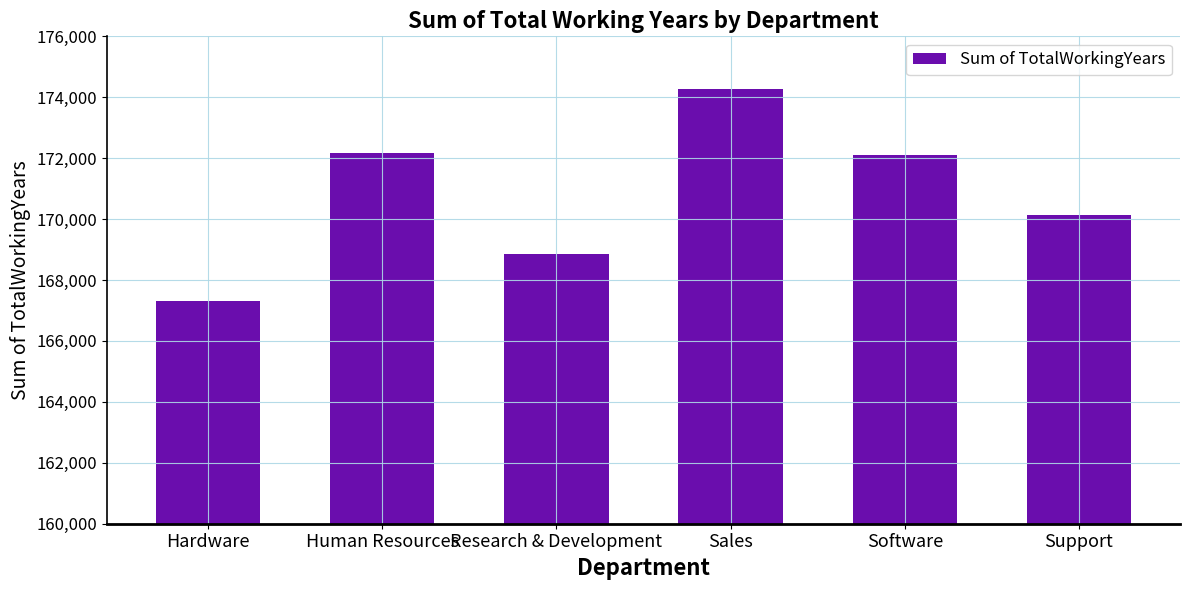

Approximately how many times larger is the value at Support compared to Hardware?

1.0